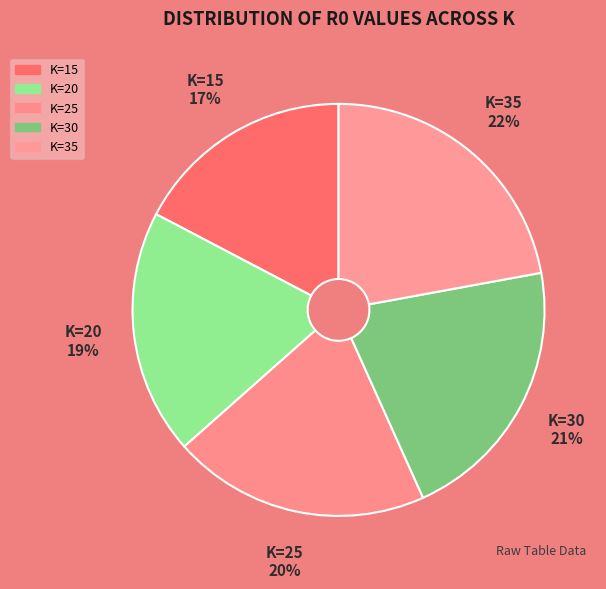

To the nearest percent, what is the average slice percentage?

20%